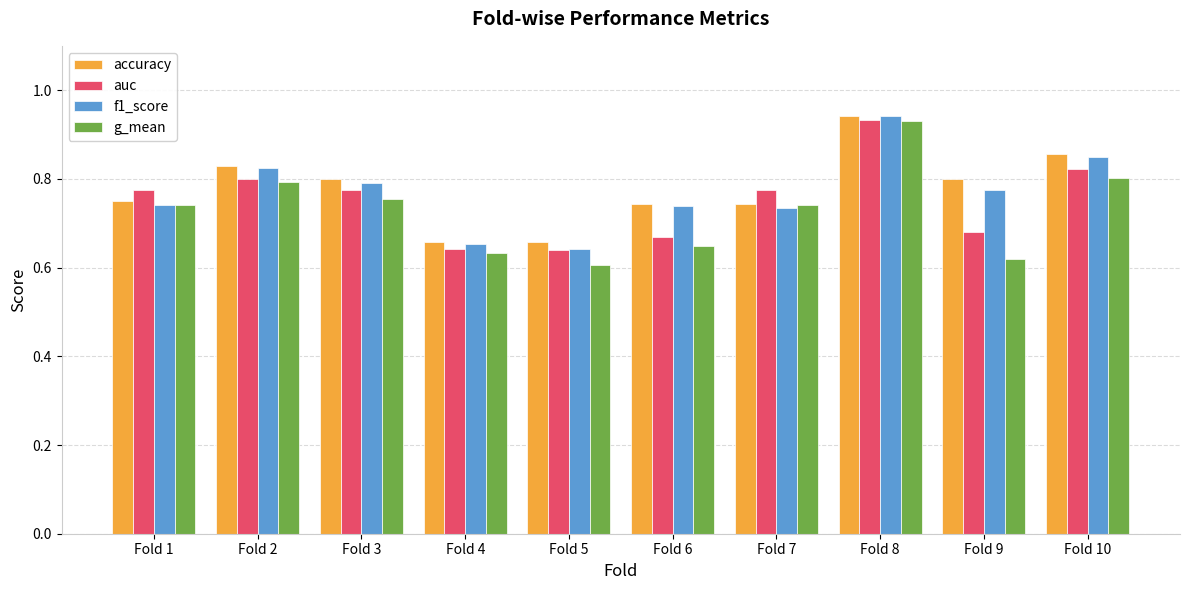

How many g_mean values are between 0 and 1?

10